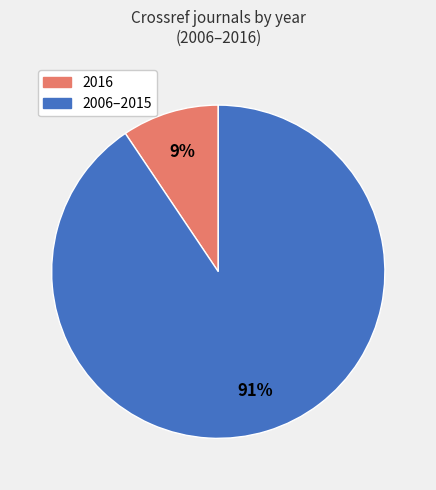

To the nearest percent, what is the average slice percentage?

50%